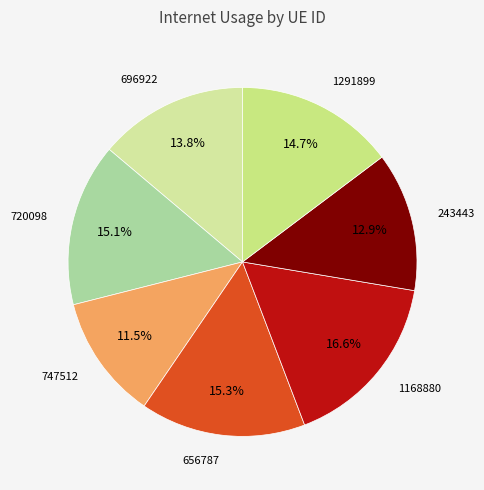

Which slice is the largest?

1168880